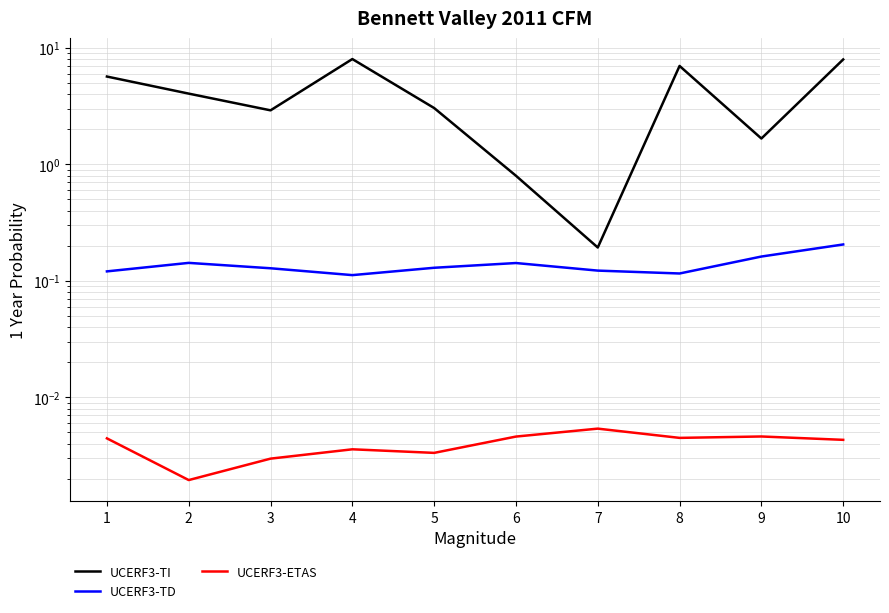

Where is the first local minimum for UCERF3-TI?

3